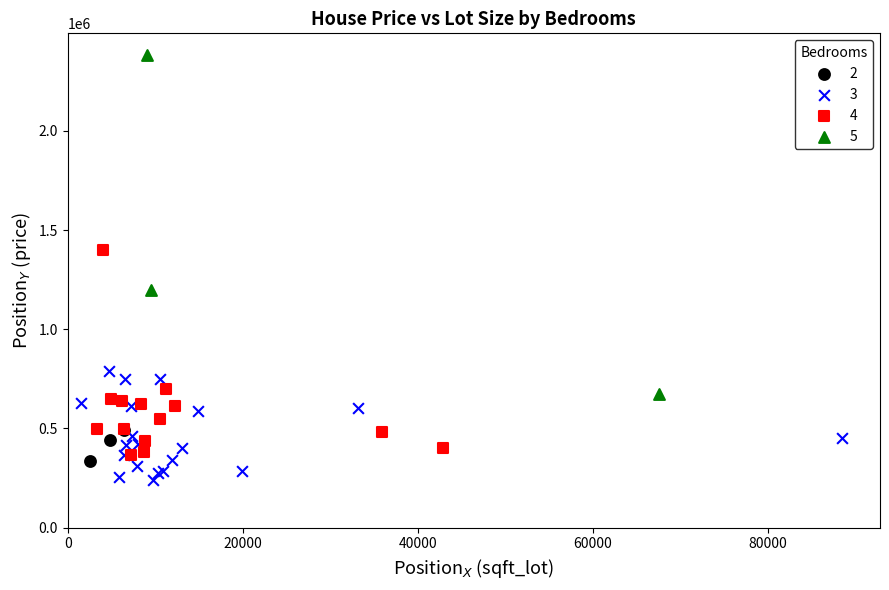

Which series contains the highest Y value?

5